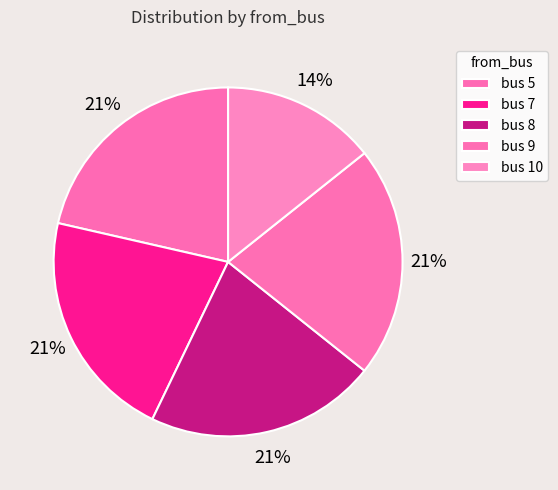

Is there a majority slice in this chart?

No